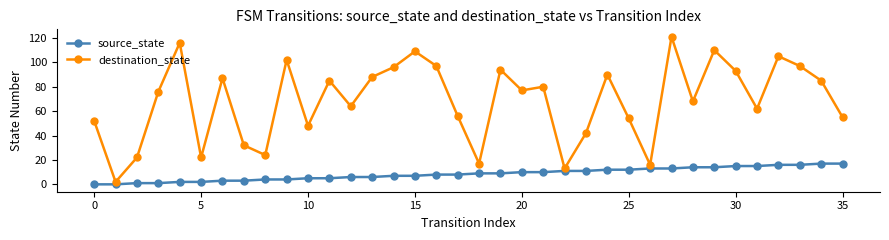

What are all the series names shown in the legend?

source_state, destination_state